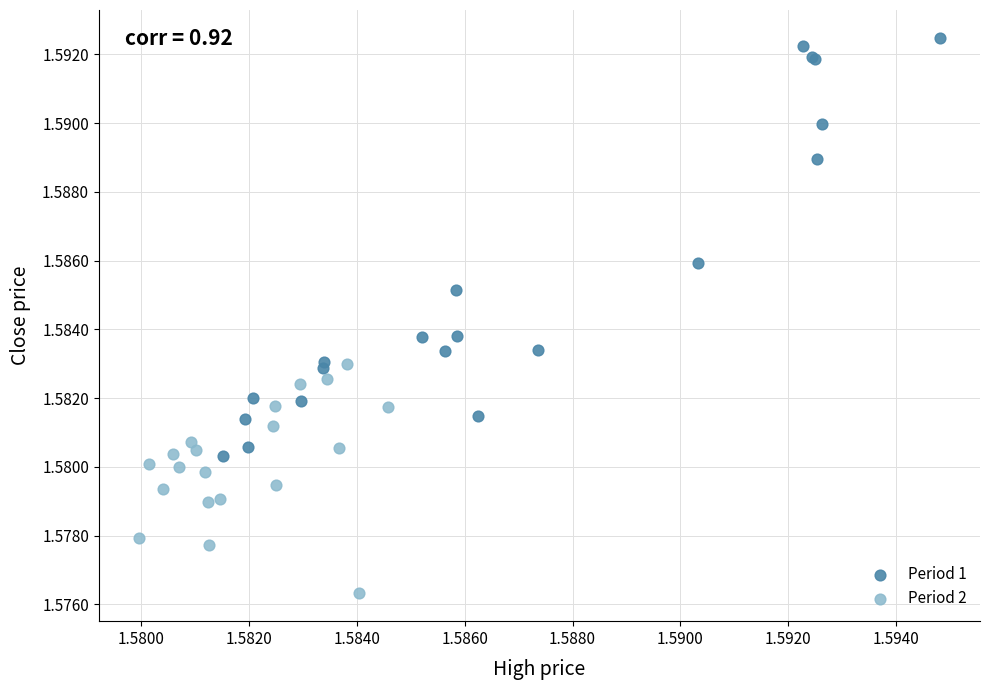

Which series contains the lowest Y value?

Period 2